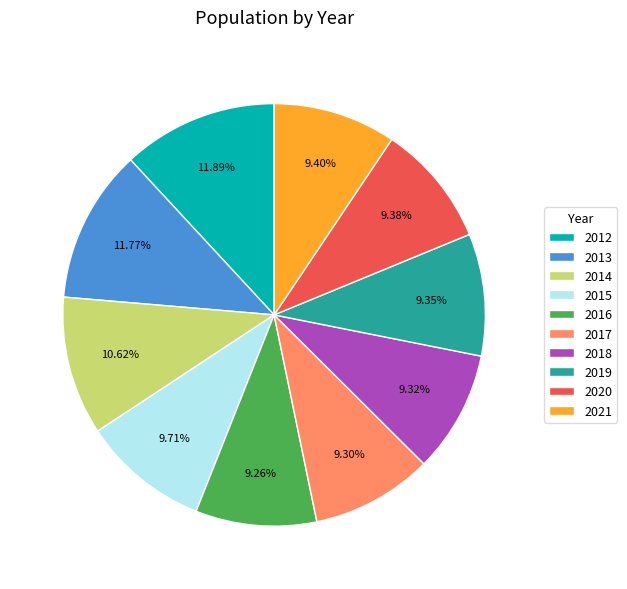

Is it true that 2017 is 18% of the pie?

False